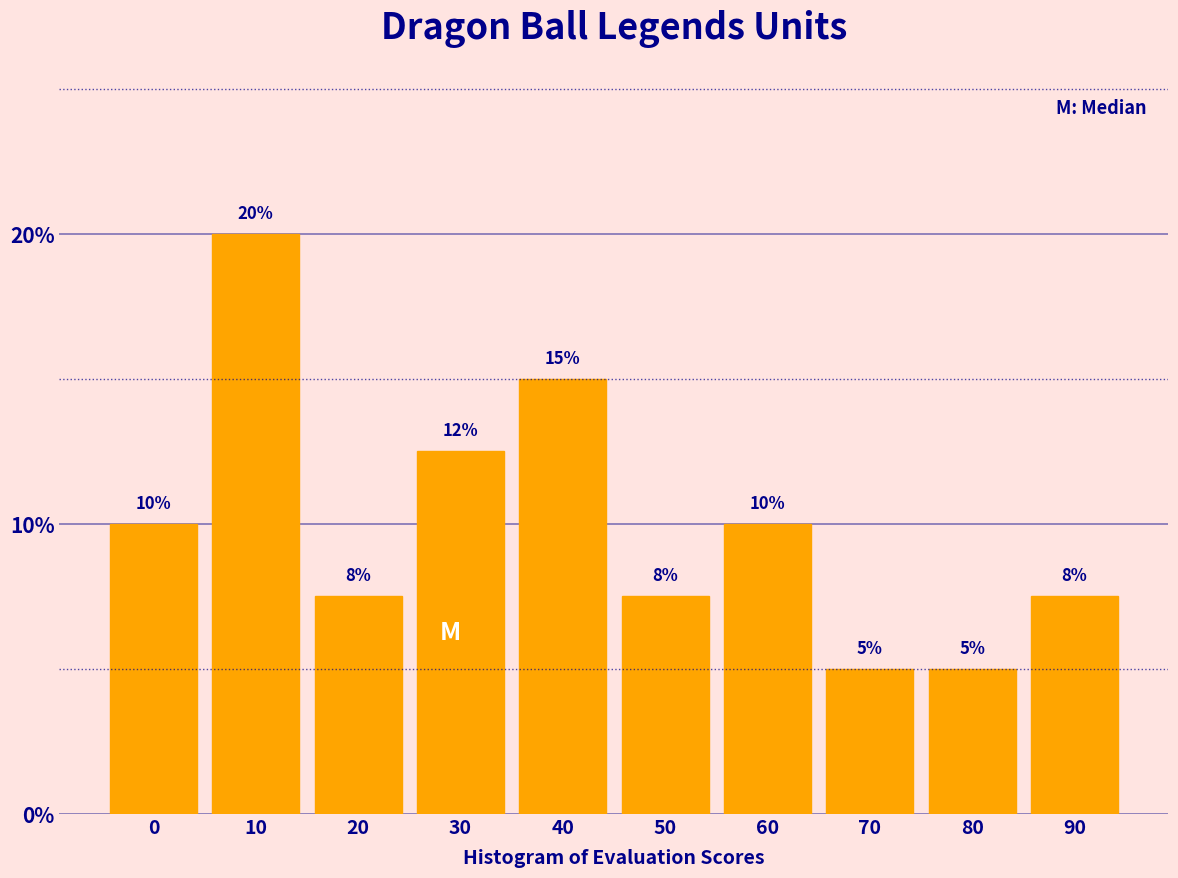

Approximately how many times larger is the value at 0 compared to 60?

1.0